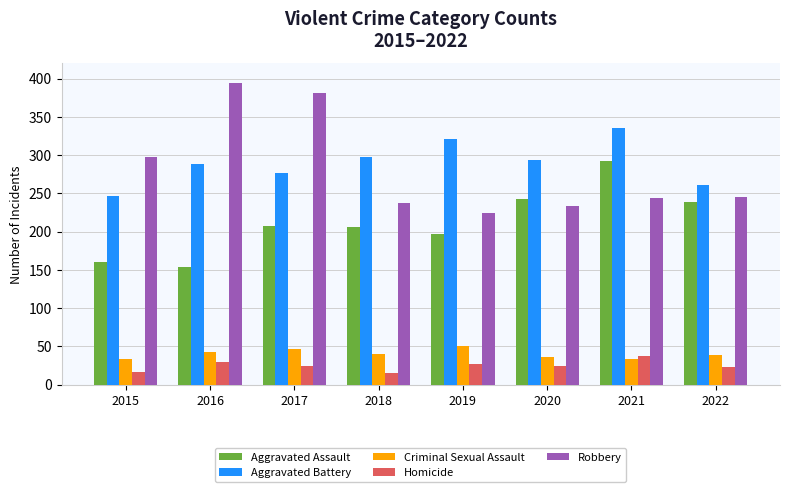

How many categories are shown in the chart?

8